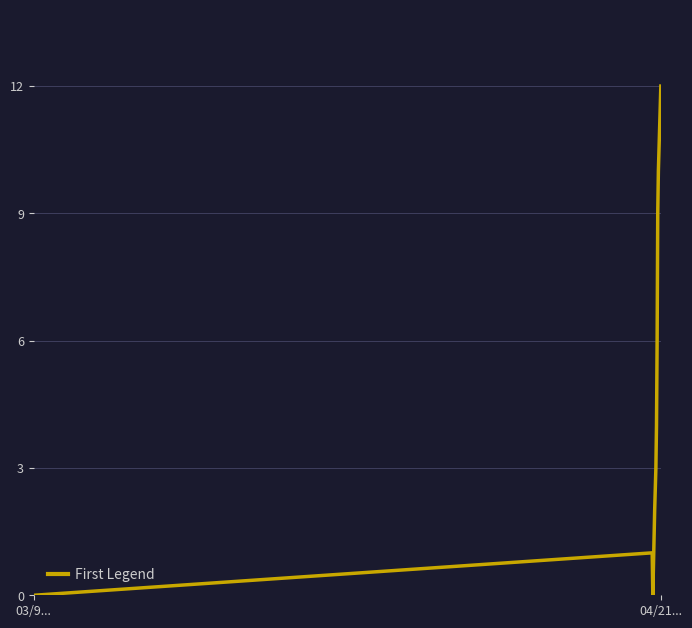

What is the difference between the maximum and minimum values?

12